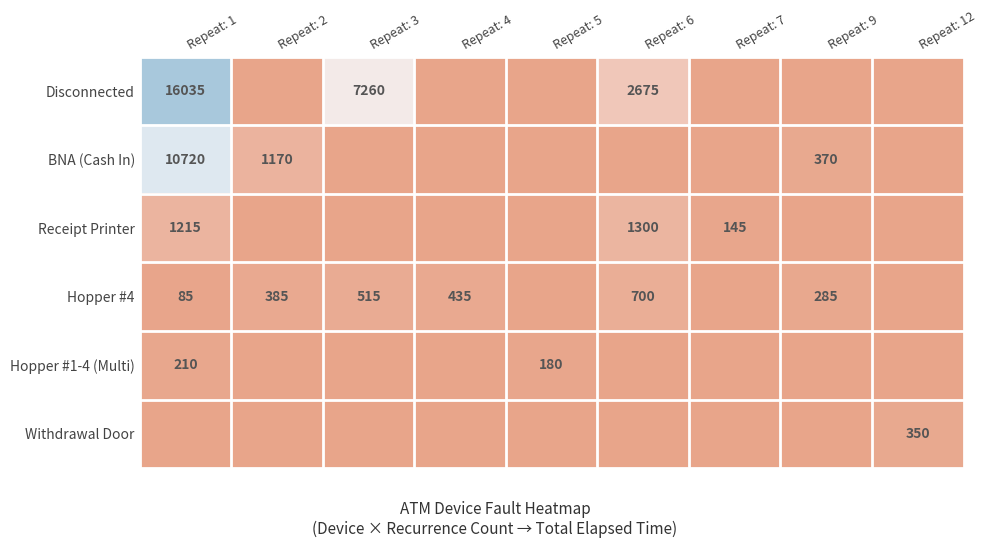

The Receipt Printer series shows 145 at Repeat: 7. True or false?

True